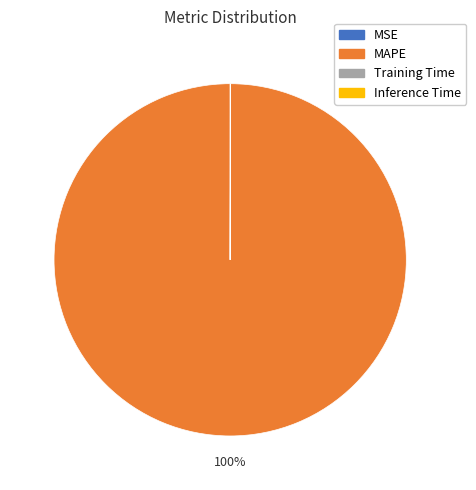

Which category has the biggest portion of the pie?

MAPE